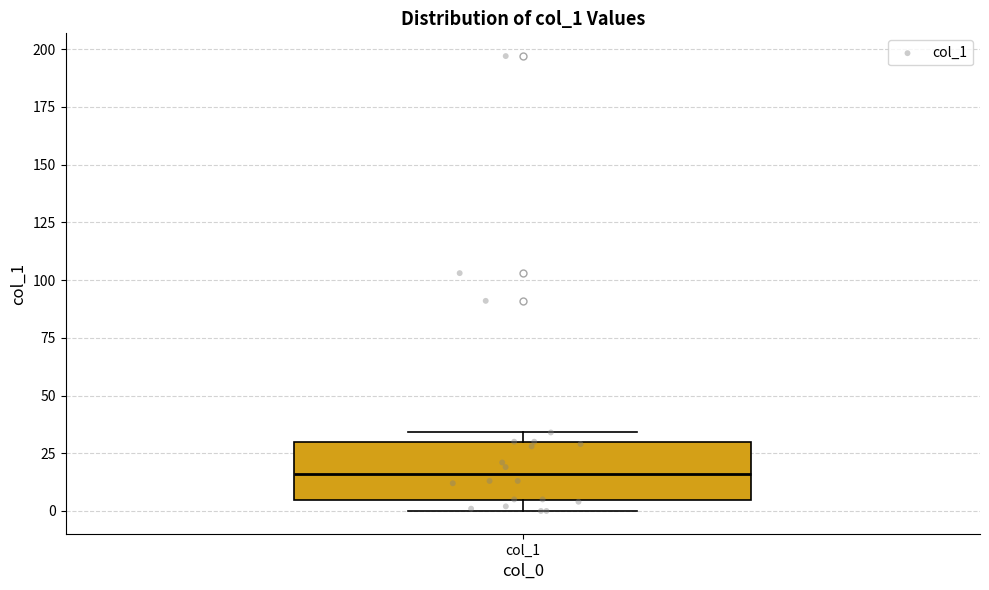

Where is the lower edge of the box for col_1 on the y-axis? The values are not printed on the chart, so give them approximately, as read against the axis.

5